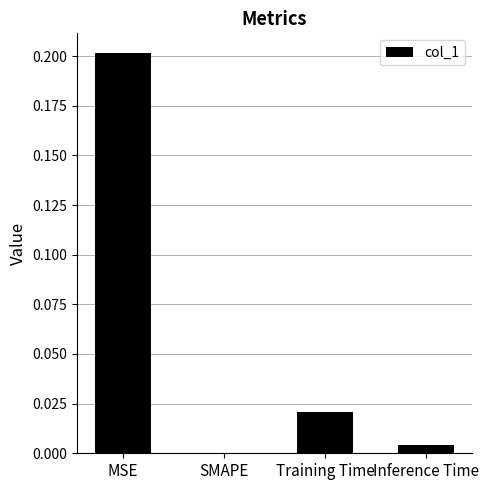

Which has a higher value, Training Time or SMAPE?

Training Time